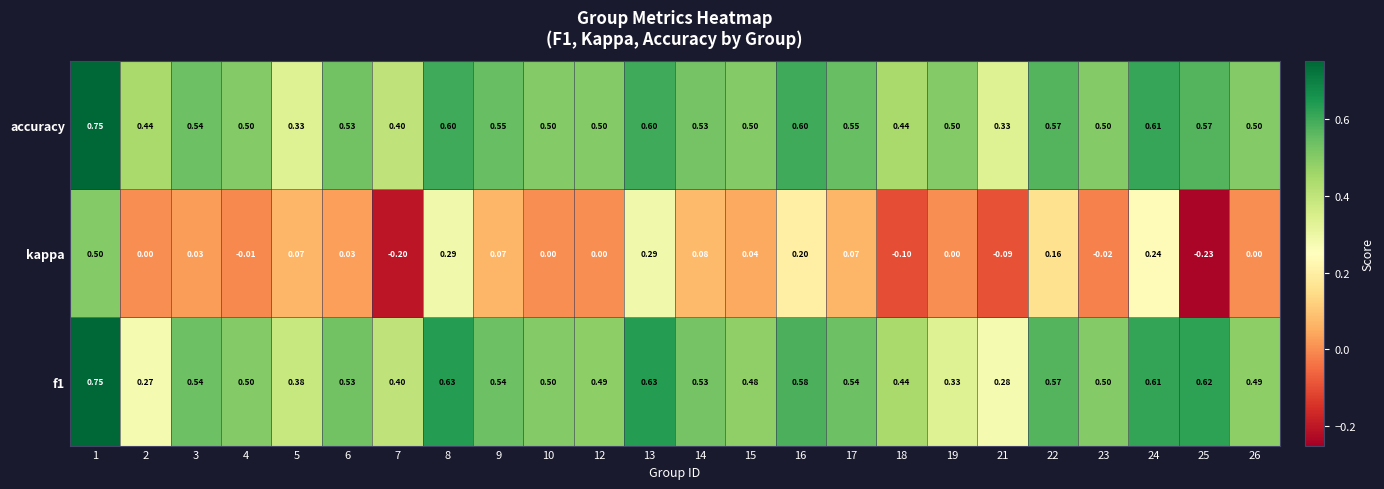

Which series has the widest spread of values?

kappa